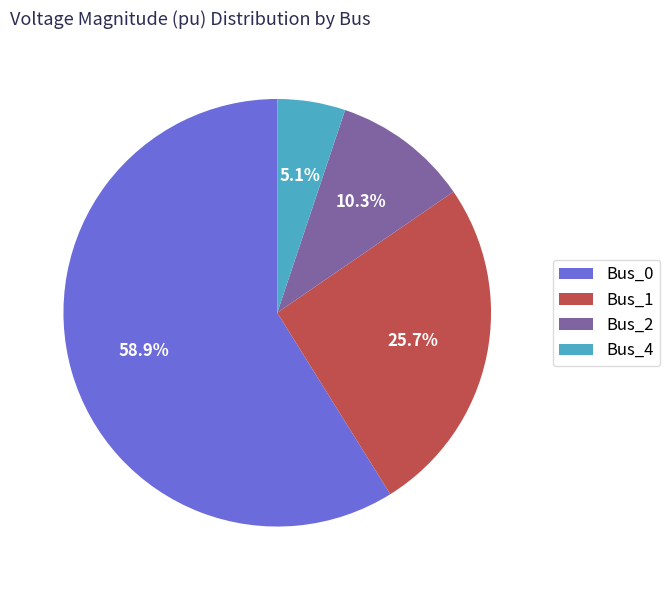

Which category has the smallest portion of the pie?

Bus_4